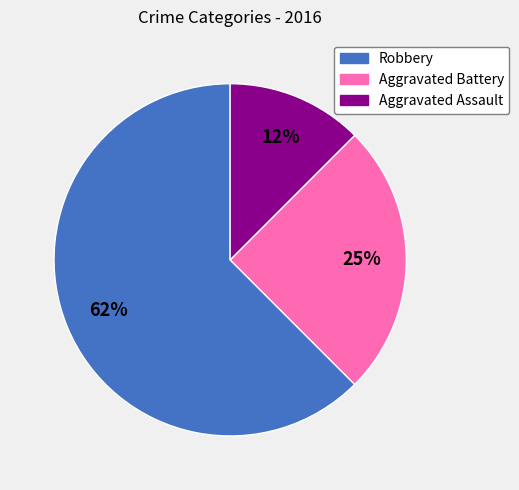

What percentage is the Aggravated Battery slice, to the nearest percent?

25%